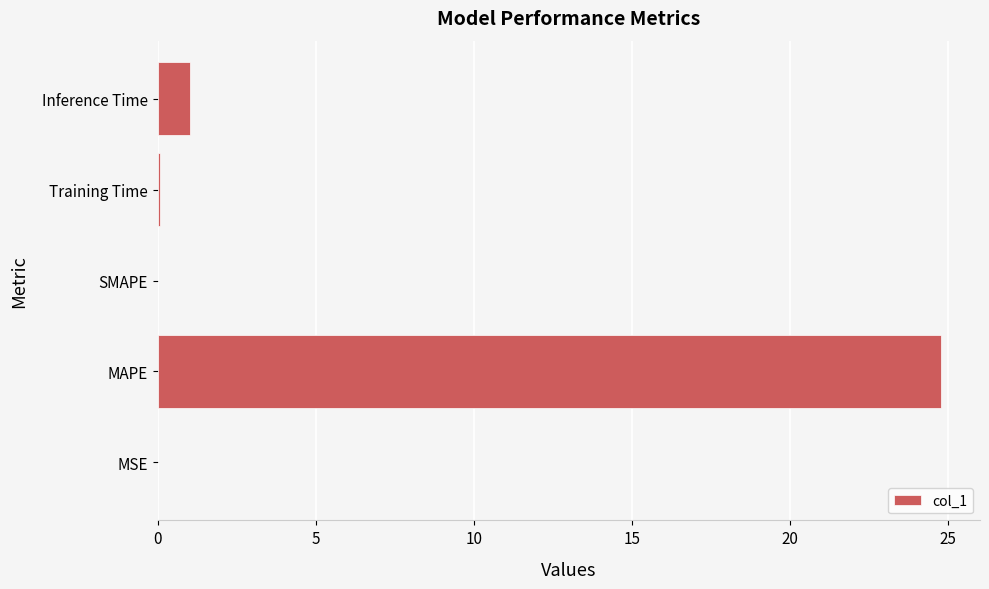

Where is the data nearest to the value 12?

Inference Time